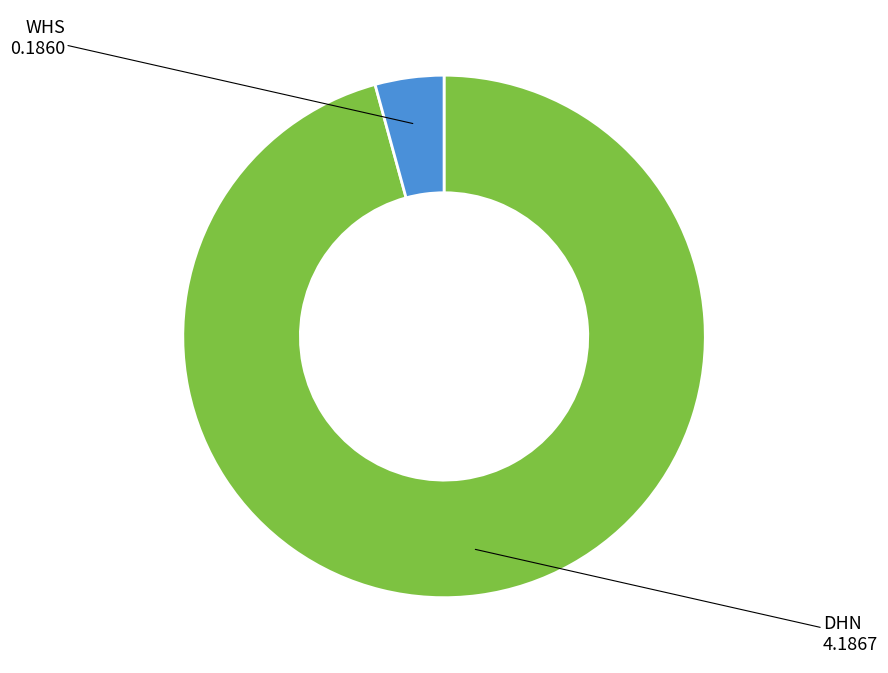

Does WHS represent more than half of the total?

No